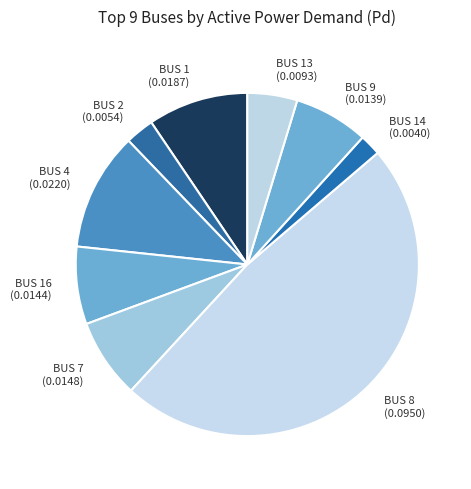

Is it true that BUS 13 is 5% of the pie?

True